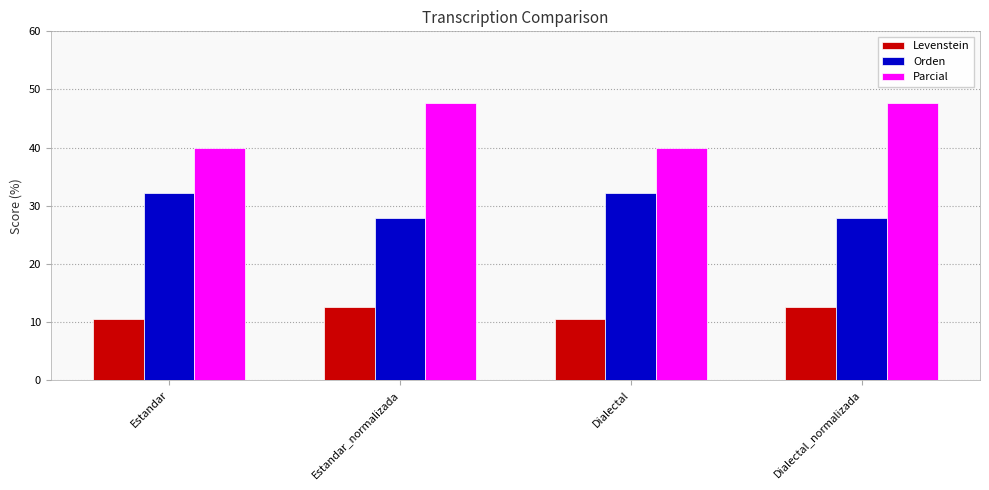

What is the smallest value displayed?

10.4